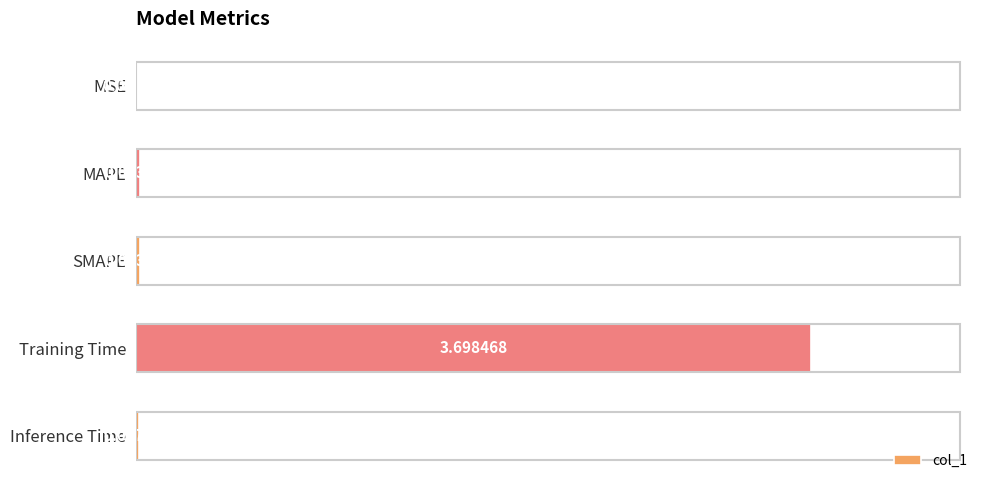

At which category does the chart reach its peak across all series?

Training Time